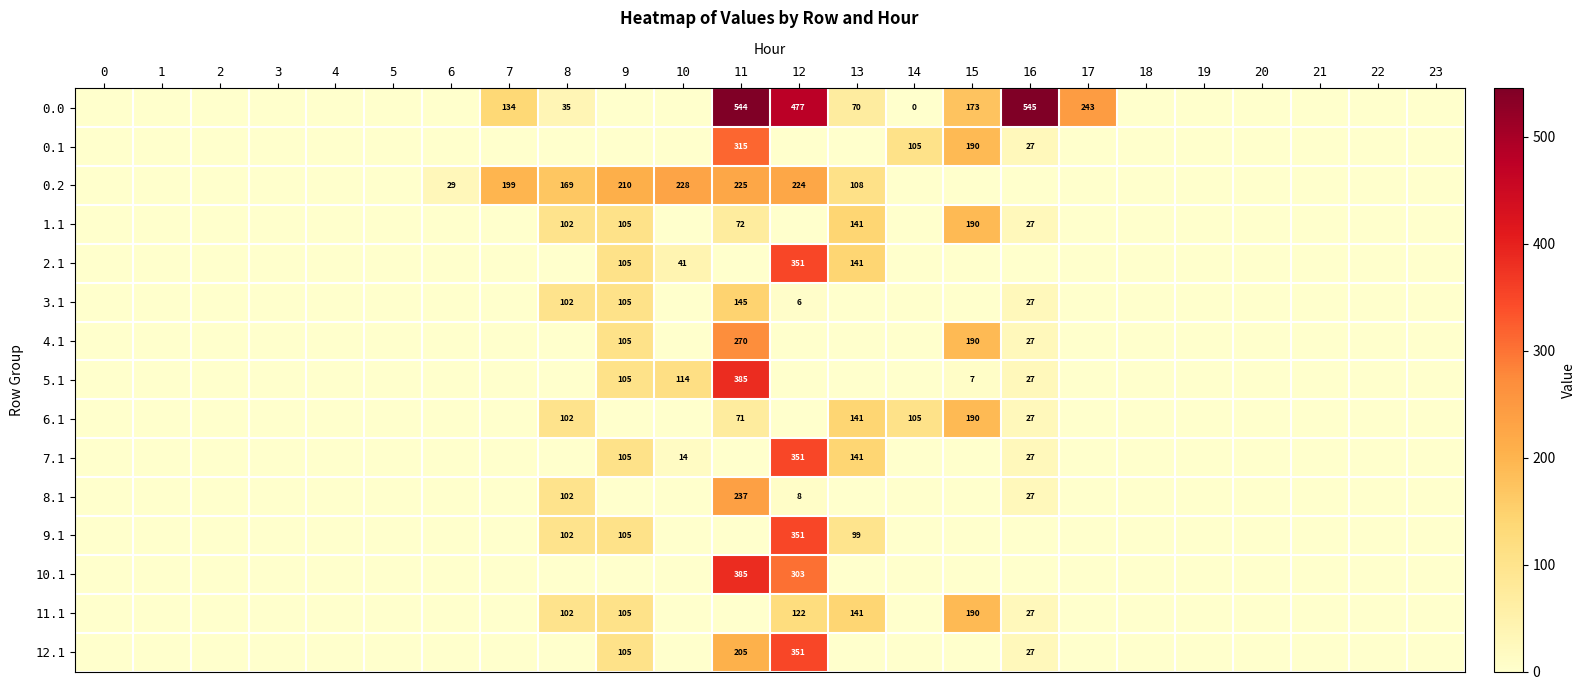

The 10.1 series shows 385 at 11. True or false?

True